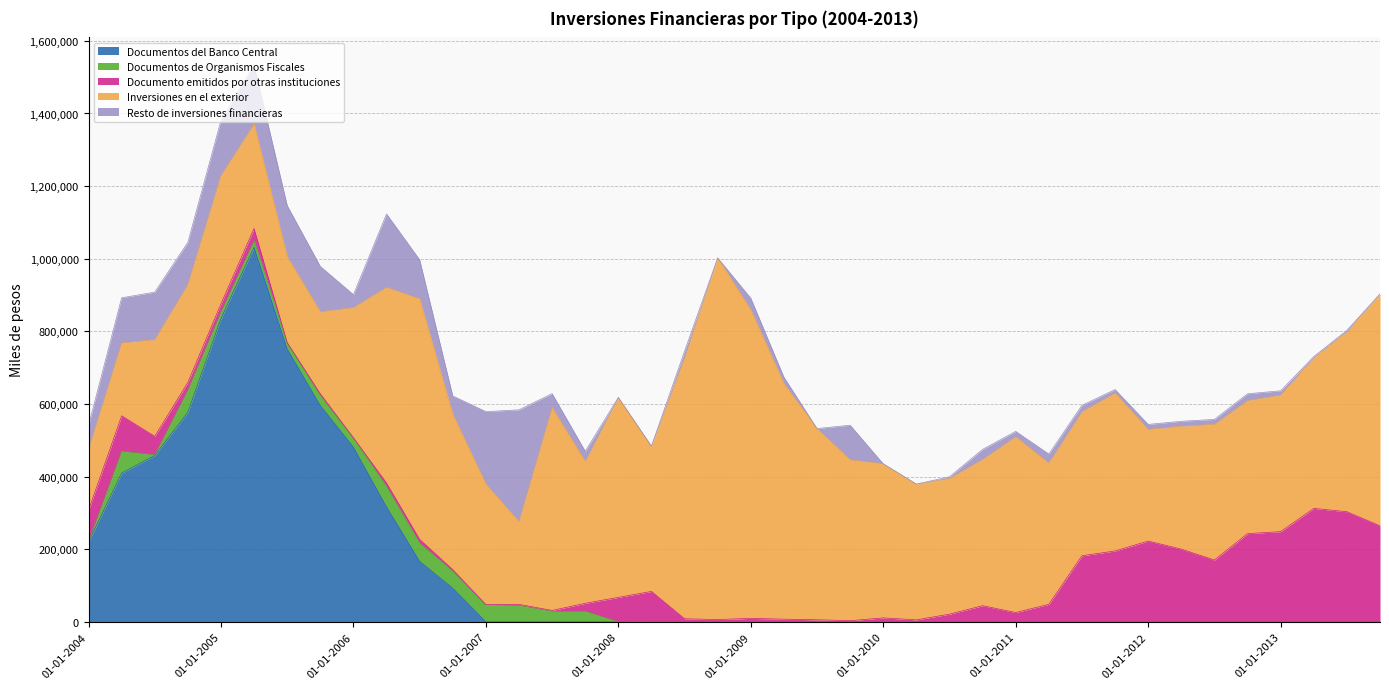

What is the label of the 27th point from the left?

01-07-2010